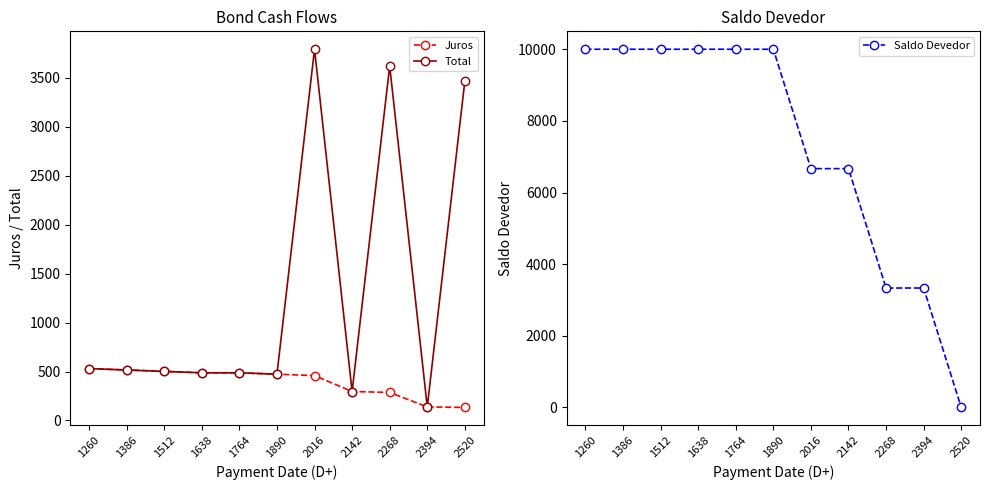

What is the highest value of the Saldo Devedor series?

10000.0